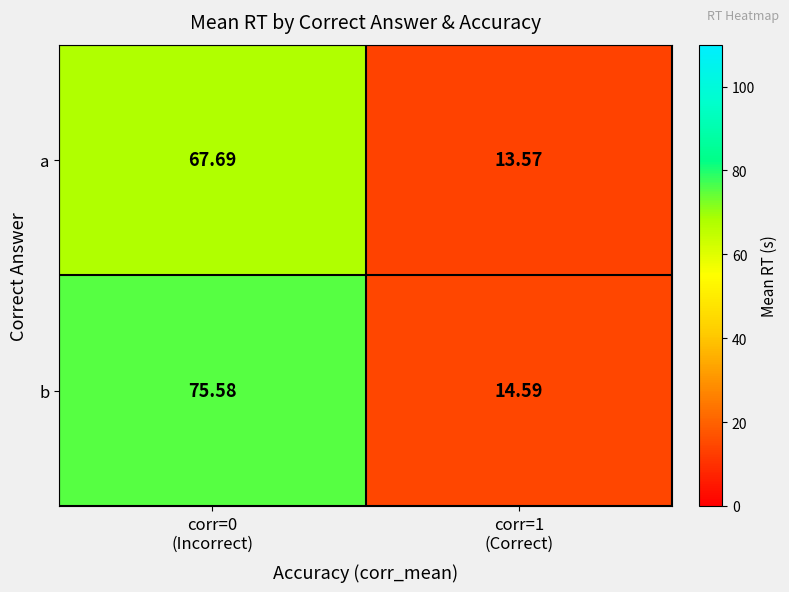

Rank the series by their average value, from highest to lowest.

b, a